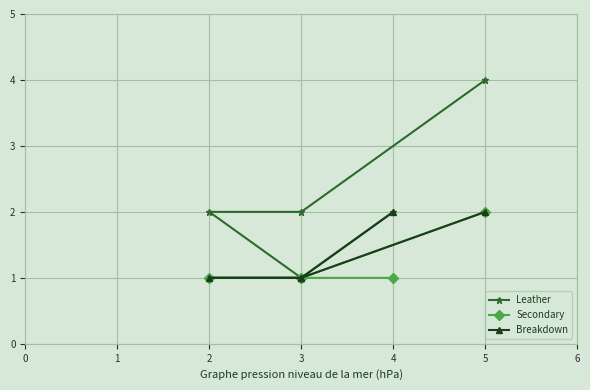

List the series in order of their peak value, lowest first.

Secondary, Breakdown, Leather